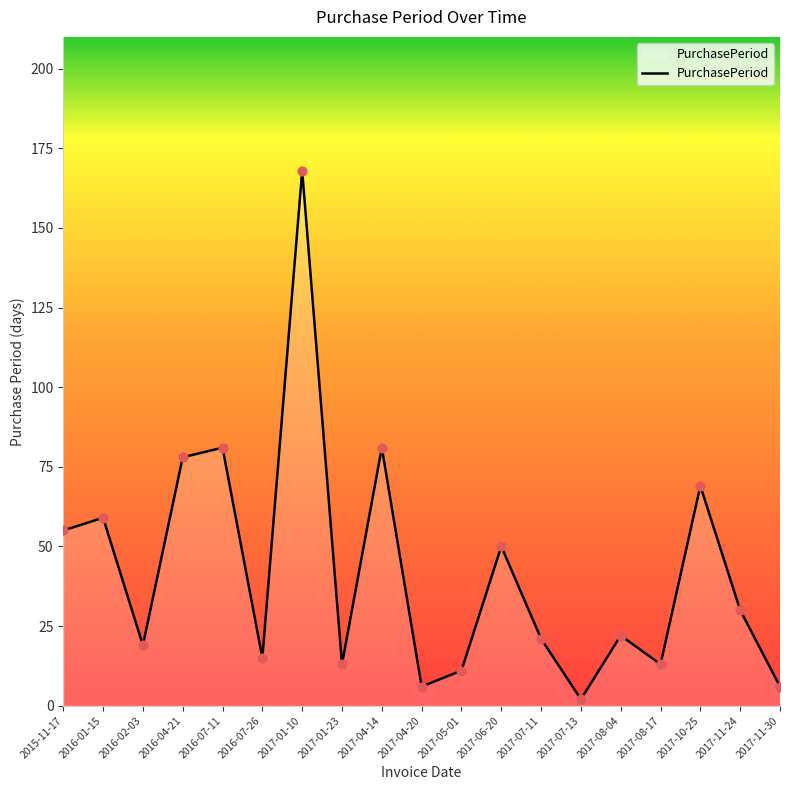

What is the change in value from 2016-07-26 to 2017-07-13?

-13